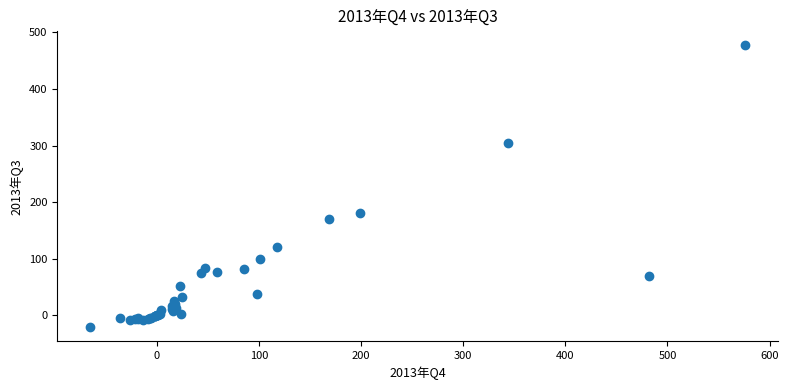

What Y value in the scatter plot is closest to 228?

181.6